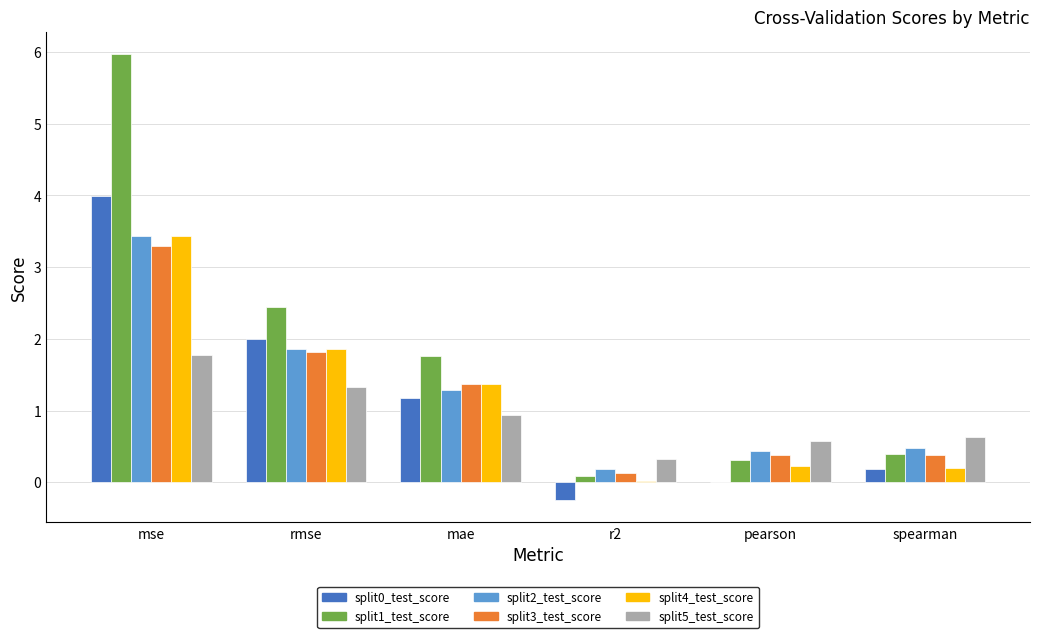

Count the number of data series in this chart.

6